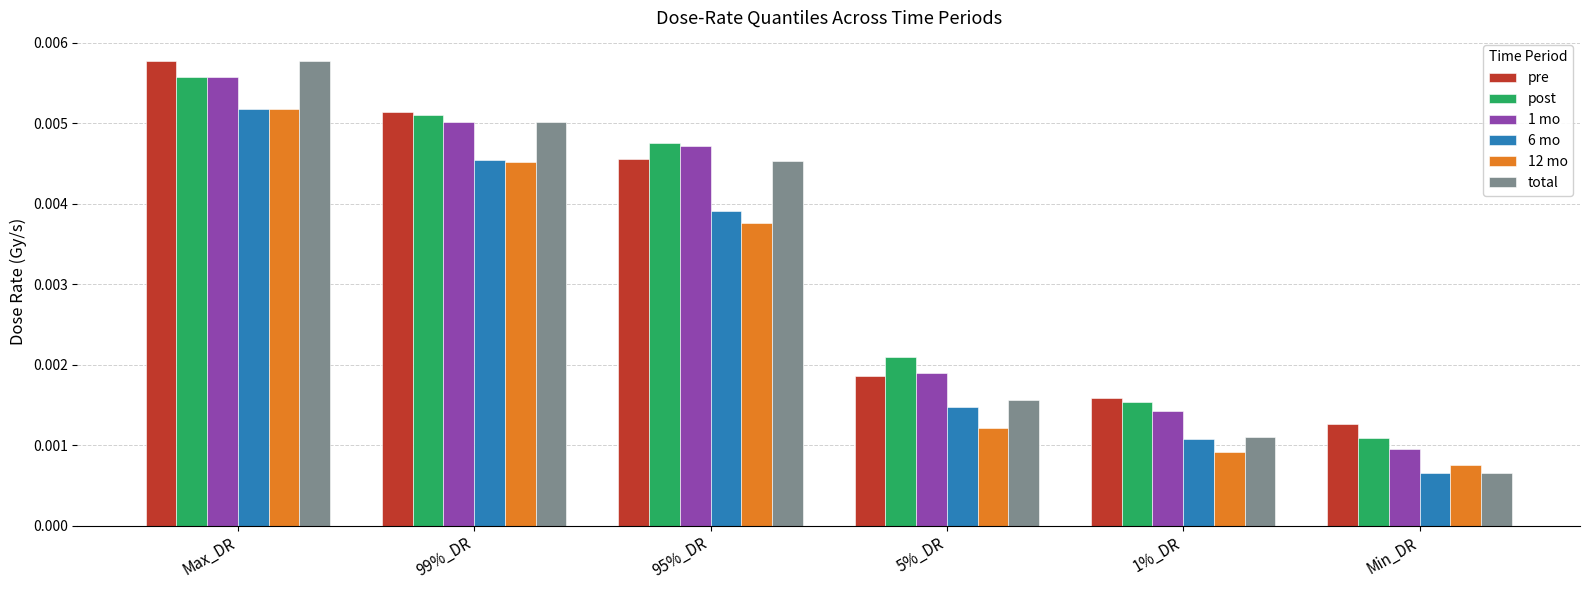

At which category is the sum across all series the highest?

Max_DR